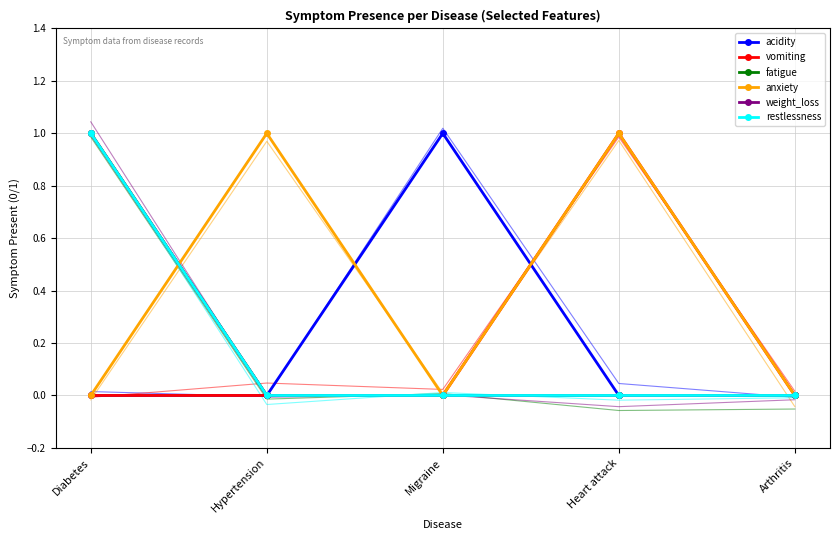

What is the value of the anxiety point at the 2nd from the left?

1